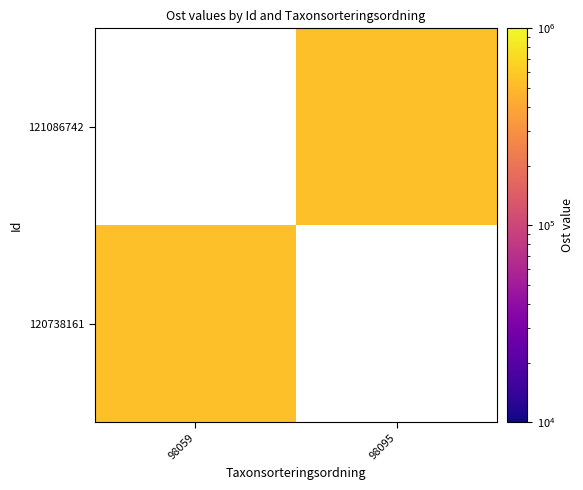

Which label corresponds to the largest value in the chart?

98059